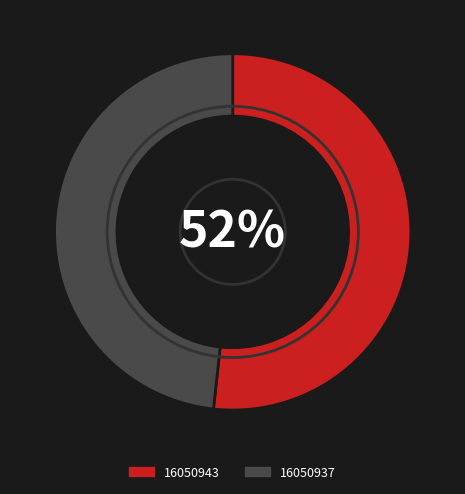

Count the number of slices in the pie.

2